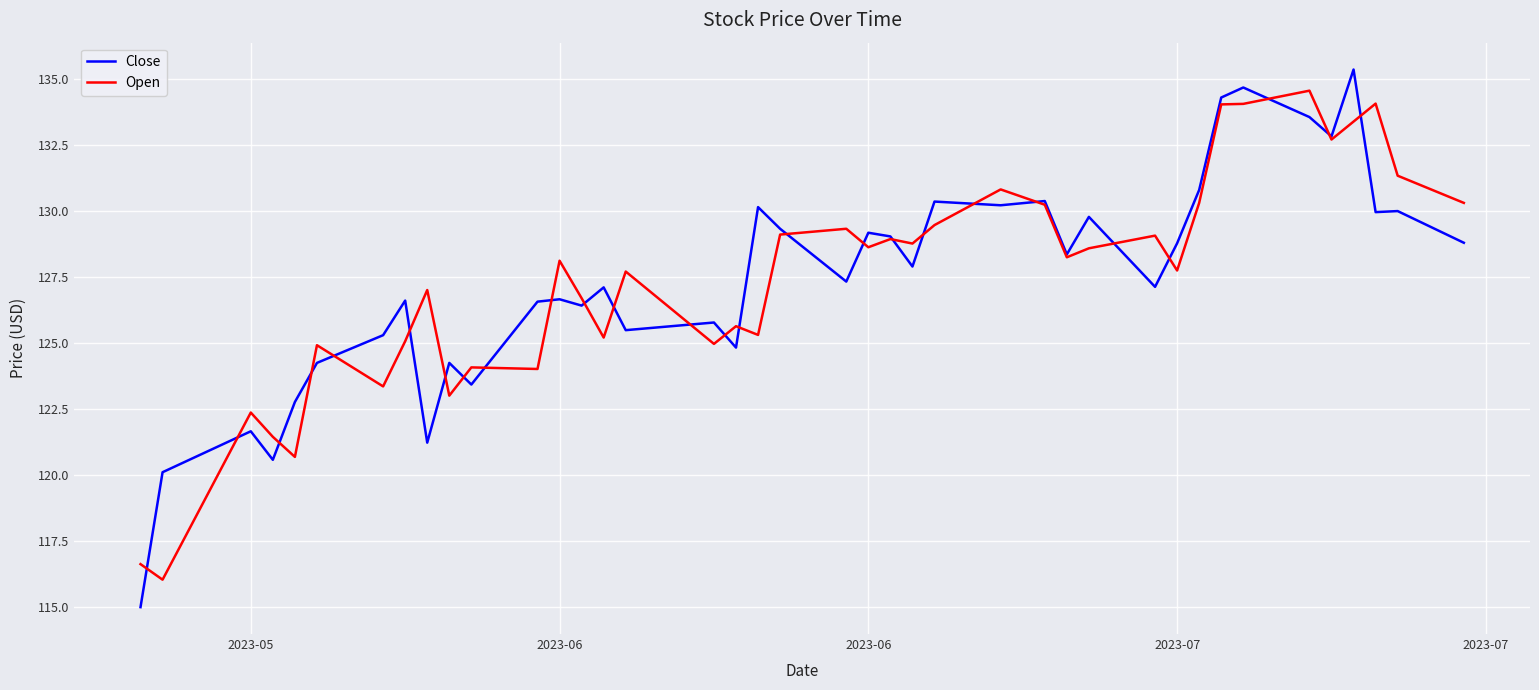

Which series has the widest spread of values?

Close